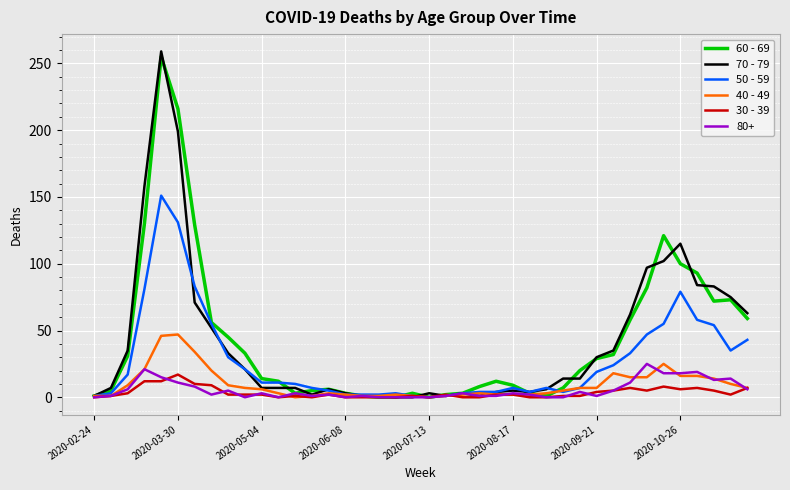

What is the maximum value shown in the chart?

259